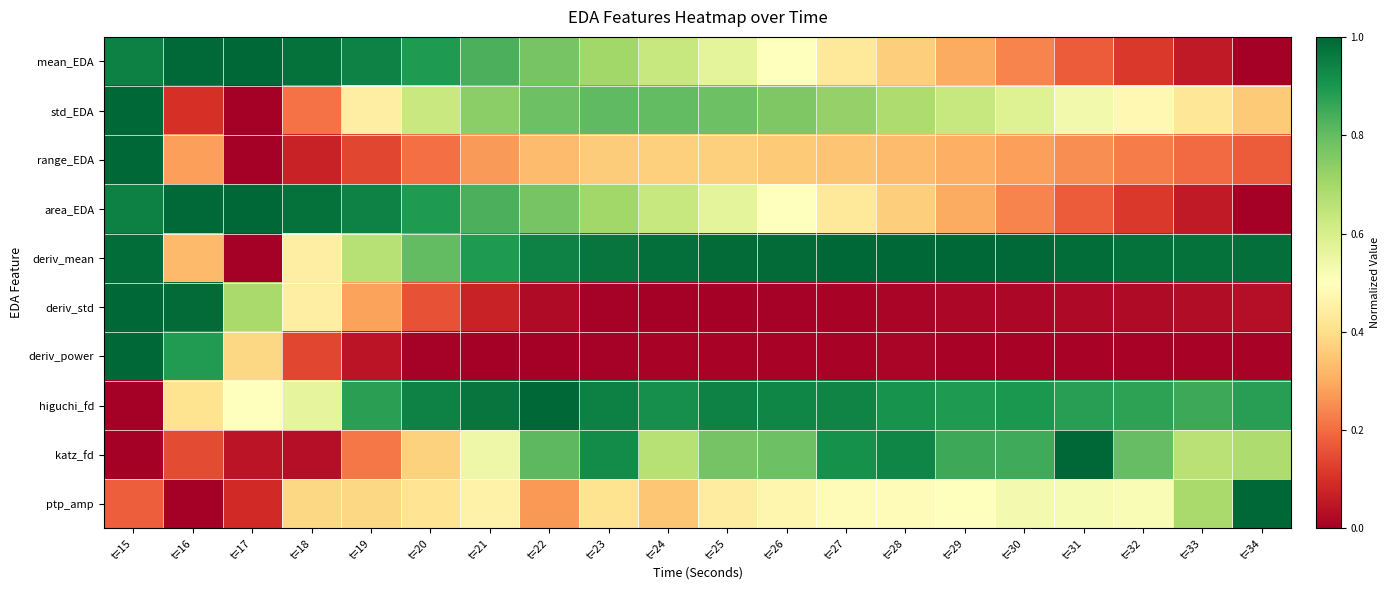

Reading left to right, extract all data points from this chart.

mean_EDA: t=15=0.9	t=16=1.0	t=17=1.0	t=18=1.0	t=19=0.9	t=20=0.9	t=21=0.8	t=22=0.8	t=23=0.7	t=24=0.6	t=25=0.6	t=26=0.5	t=27=0.4	t=28=0.4	t=29=0.3	t=30=0.2	t=31=0.2	t=32=0.1	t=33=0.1	t=34=0.0
std_EDA: t=15=1.0	t=16=0.1	t=17=0.0	t=18=0.2	t=19=0.4	t=20=0.6	t=21=0.7	t=22=0.8	t=23=0.8	t=24=0.8	t=25=0.8	t=26=0.8	t=27=0.7	t=28=0.7	t=29=0.6	t=30=0.6	t=31=0.5	t=32=0.5	t=33=0.4	t=34=0.4
range_EDA: t=15=1.0	t=16=0.3	t=17=0.0	t=18=0.1	t=19=0.1	t=20=0.2	t=21=0.3	t=22=0.3	t=23=0.4	t=24=0.4	t=25=0.4	t=26=0.4	t=27=0.3	t=28=0.3	t=29=0.3	t=30=0.3	t=31=0.3	t=32=0.2	t=33=0.2	t=34=0.2
area_EDA: t=15=0.9	t=16=1.0	t=17=1.0	t=18=1.0	t=19=0.9	t=20=0.9	t=21=0.8	t=22=0.8	t=23=0.7	t=24=0.6	t=25=0.6	t=26=0.5	t=27=0.4	t=28=0.4	t=29=0.3	t=30=0.2	t=31=0.2	t=32=0.1	t=33=0.1	t=34=0.0
deriv_mean: t=15=1.0	t=16=0.3	t=17=0.0	t=18=0.4	t=19=0.7	t=20=0.8	t=21=0.9	t=22=0.9	t=23=1.0	t=24=1.0	t=25=1.0	t=26=1.0	t=27=1.0	t=28=1.0	t=29=1.0	t=30=1.0	t=31=1.0	t=32=1.0	t=33=1.0	t=34=1.0
deriv_std: t=15=1.0	t=16=1.0	t=17=0.7	t=18=0.4	t=19=0.3	t=20=0.2	t=21=0.1	t=22=0.0	t=23=0.0	t=24=0.0	t=25=0.0	t=26=0.0	t=27=0.0	t=28=0.0	t=29=0.0	t=30=0.0	t=31=0.0	t=32=0.0	t=33=0.0	t=34=0.0
deriv_power: t=15=1.0	t=16=0.9	t=17=0.4	t=18=0.1	t=19=0.0	t=20=0.0	t=21=0.0	t=22=0.0	t=23=0.0	t=24=0.0	t=25=0.0	t=26=0.0	t=27=0.0	t=28=0.0	t=29=0.0	t=30=0.0	t=31=0.0	t=32=0.0	t=33=0.0	t=34=0.0
higuchi_fd: t=15=0.0	t=16=0.4	t=17=0.5	t=18=0.6	t=19=0.9	t=20=0.9	t=21=1.0	t=22=1.0	t=23=0.9	t=24=0.9	t=25=0.9	t=26=0.9	t=27=0.9	t=28=0.9	t=29=0.9	t=30=0.9	t=31=0.9	t=32=0.9	t=33=0.9	t=34=0.9
katz_fd: t=15=0.0	t=16=0.1	t=17=0.0	t=18=0.0	t=19=0.2	t=20=0.4	t=21=0.5	t=22=0.8	t=23=0.9	t=24=0.7	t=25=0.8	t=26=0.8	t=27=0.9	t=28=0.9	t=29=0.9	t=30=0.9	t=31=1.0	t=32=0.8	t=33=0.7	t=34=0.7
ptp_amp: t=15=0.2	t=16=0.0	t=17=0.1	t=18=0.4	t=19=0.4	t=20=0.4	t=21=0.5	t=22=0.3	t=23=0.4	t=24=0.3	t=25=0.4	t=26=0.5	t=27=0.5	t=28=0.5	t=29=0.5	t=30=0.5	t=31=0.5	t=32=0.5	t=33=0.7	t=34=1.0